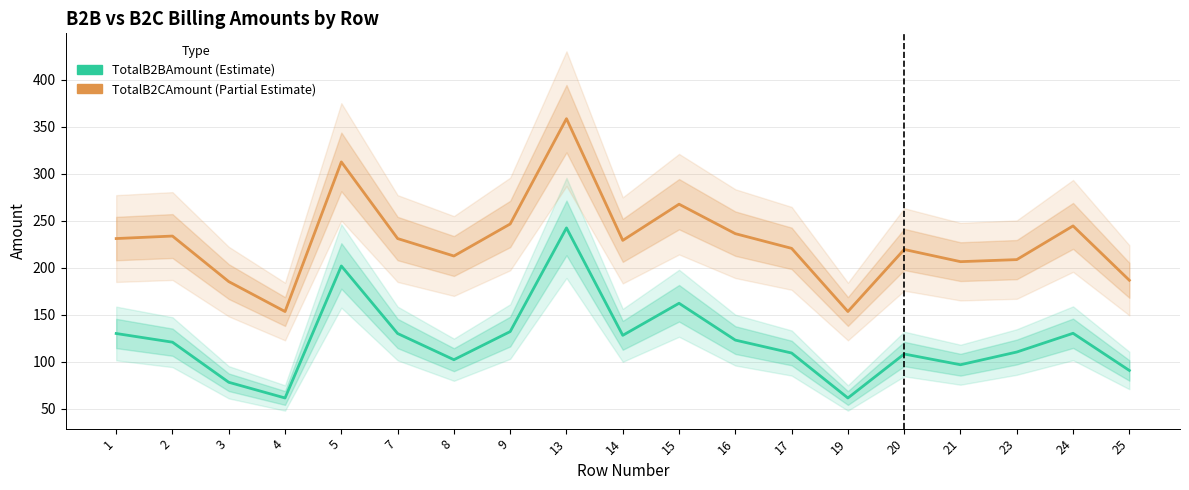

Reading left to right, list all the values displayed in this chart.

TotalB2BAmount: 130.0	120.8	78.1	61.4	201.9	130.0	102.1	132.1	242.4	128.1	162.2	123.0	109.2	61.4	108.2	96.8	110.3	130.2	90.7
TotalB2CAmount: 231.1	233.8	185.3	153.4	312.7	231.1	212.5	246.6	358.7	229.2	267.7	236.3	220.7	153.4	219.5	206.5	208.7	244.6	186.7